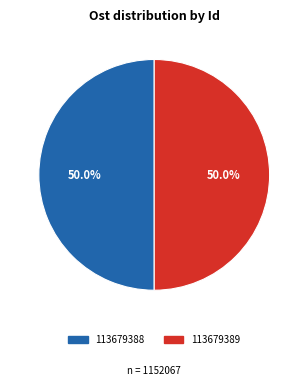

What is the total percentage of 113679388 and 113679389?

100.0%